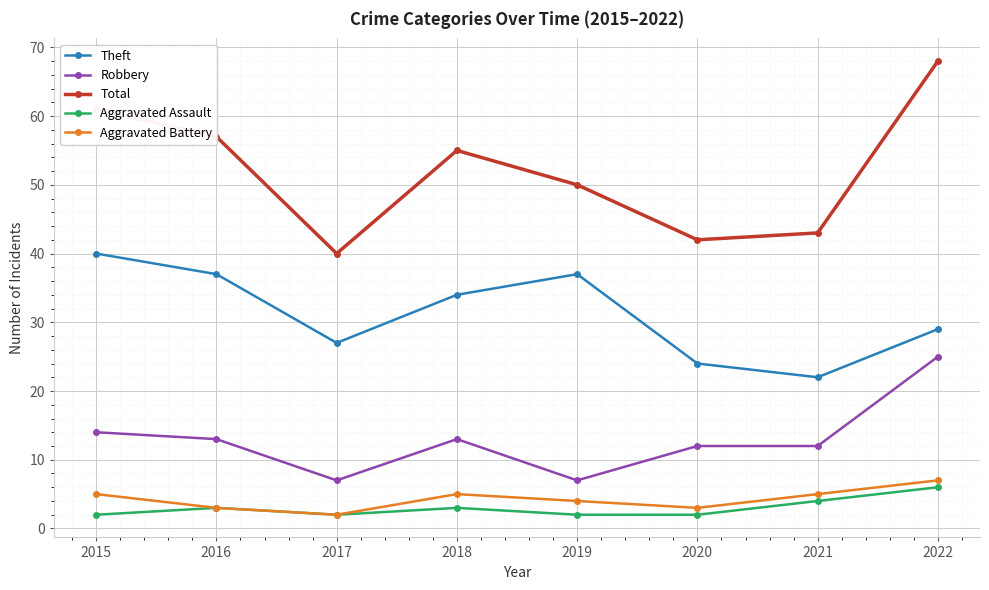

Rank the series by their maximum value, from lowest to highest.

Aggravated Assault, Aggravated Battery, Robbery, Theft, Total